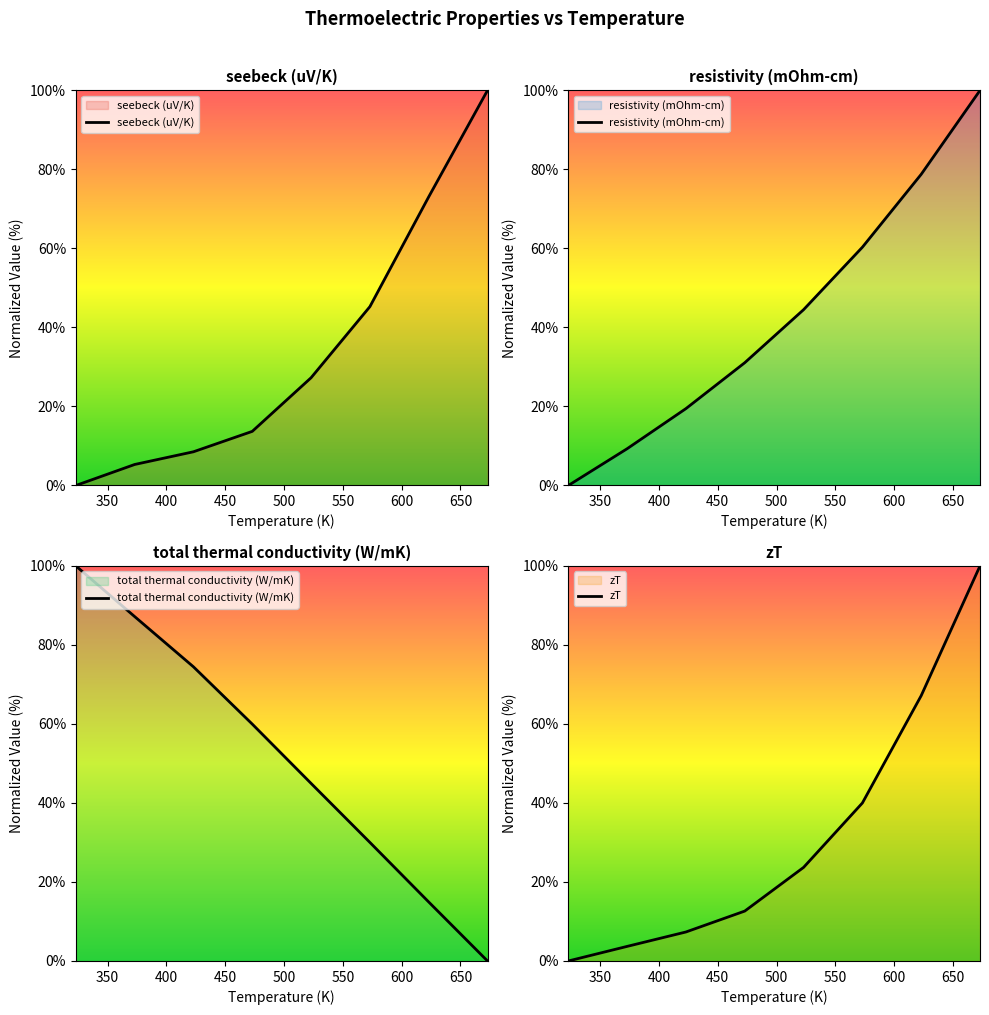

How many data points in seebeck (uV/K) are less than 27?

4